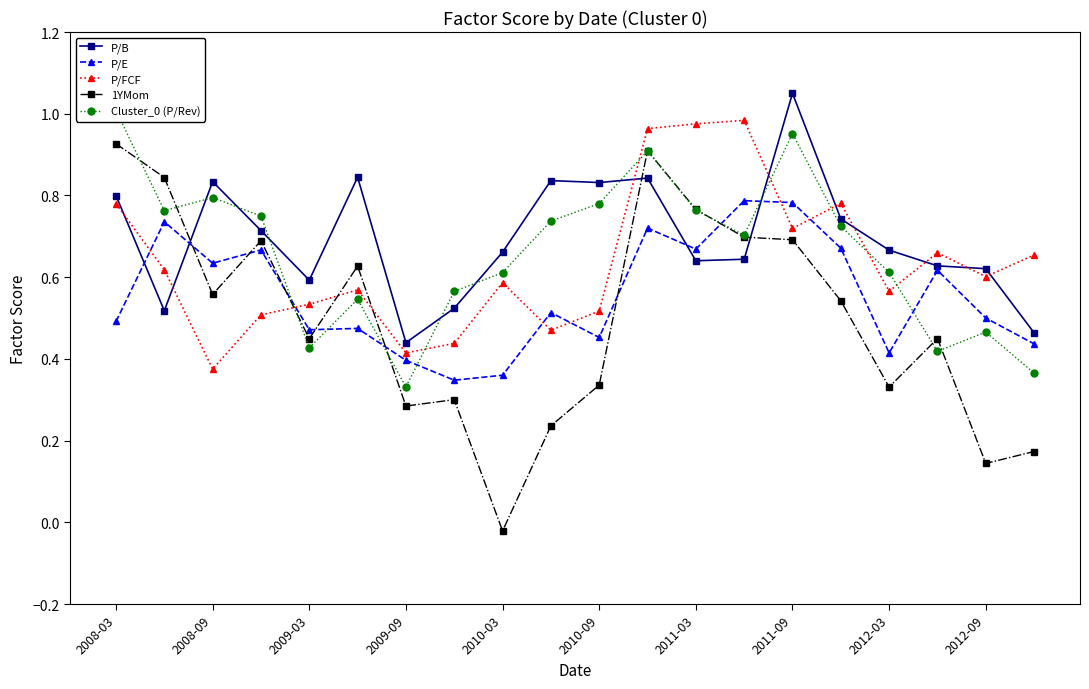

At which label does 1YMom reach its minimum?

2010-03